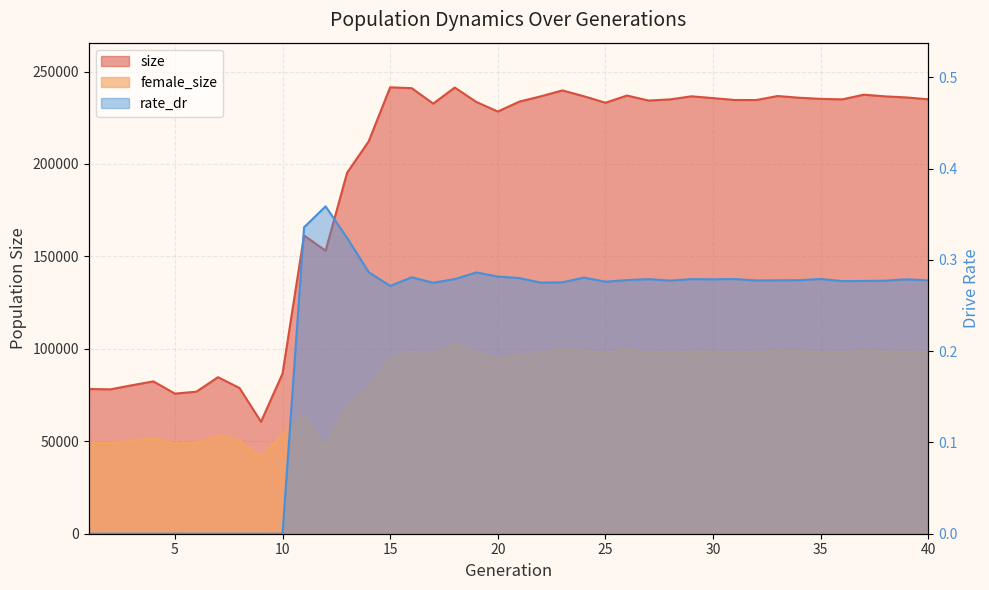

Which label corresponds to the largest value in the chart?

15